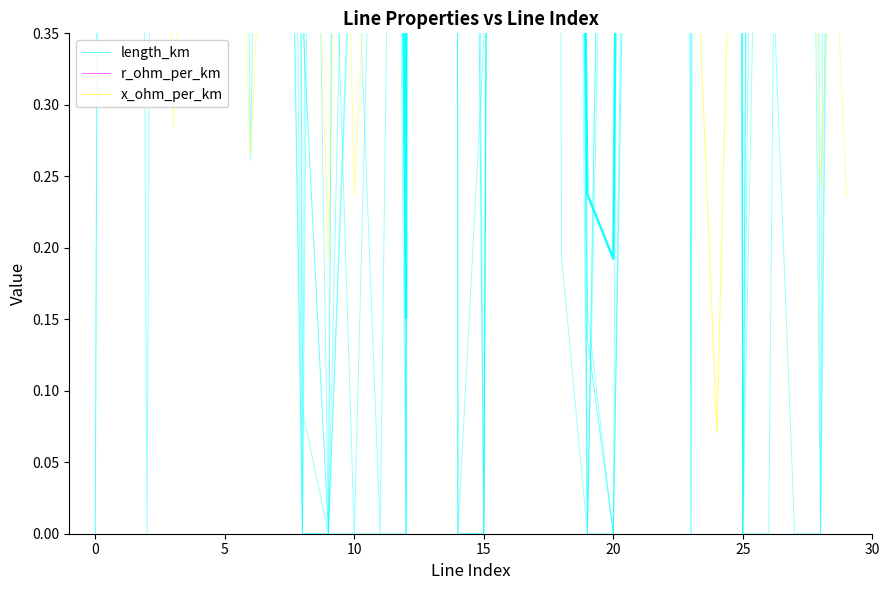

Reading right to left, list all the values displayed in this chart.

length_km: 3.6	1.5	3.0	3.2	0.0	11.2	1.5	13.0	1.1	0.0	0.1	3.7	1.8	3.7	0.0	2.0	26.3	0.3	3.7	3.0	0.0	0.4	2.9	3.2	2.0	3.7	6.5	4.1	3.6	1.7
r_ohm_per_km: 5.0	5.0	5.2	5.1	5.5	5.2	4.7	5.1	4.9	4.9	4.3	4.9	4.8	5.2	5.4	4.9	4.5	5.9	5.2	4.8	4.4	6.5	5.9	4.5	4.4	6.1	4.3	4.1	5.0	4.6
x_ohm_per_km: 1.1	0.8	1.1	1.7	0.8	0.1	0.5	0.7	1.2	1.4	0.5	0.4	0.9	0.4	1.2	0.9	1.1	0.9	1.1	1.3	1.2	0.7	1.1	0.7	0.9	0.9	1.1	1.0	1.4	1.0